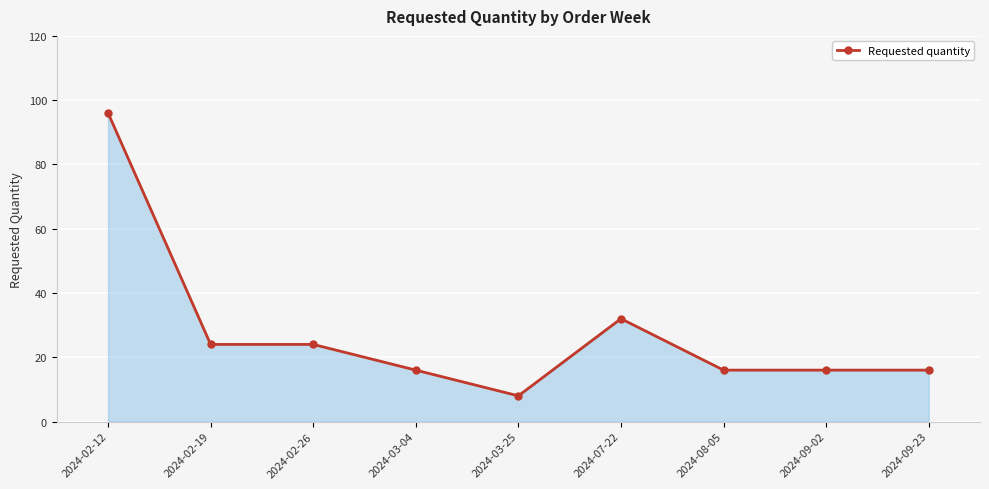

The chart shows a value of 16 at 2024-08-05. True or false?

True